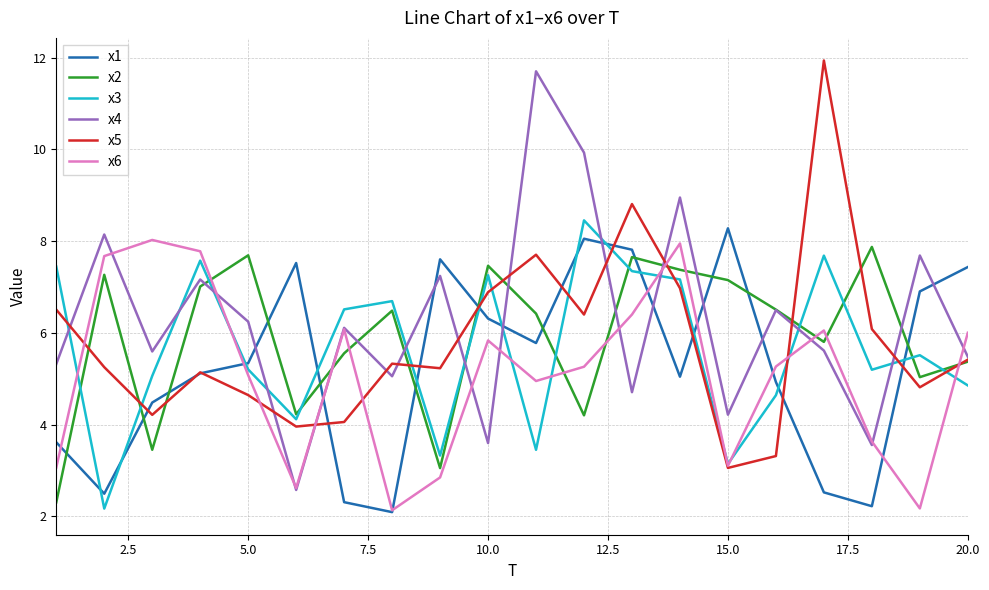

True or false: x4 and x3 cross at least once.

True